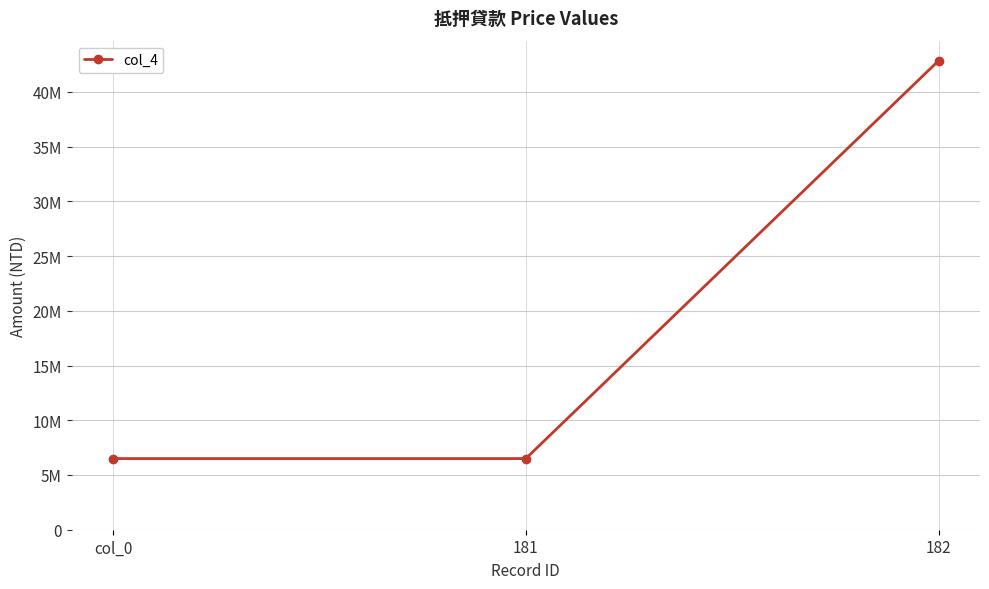

Is this an area chart (filled region under the line)?

No